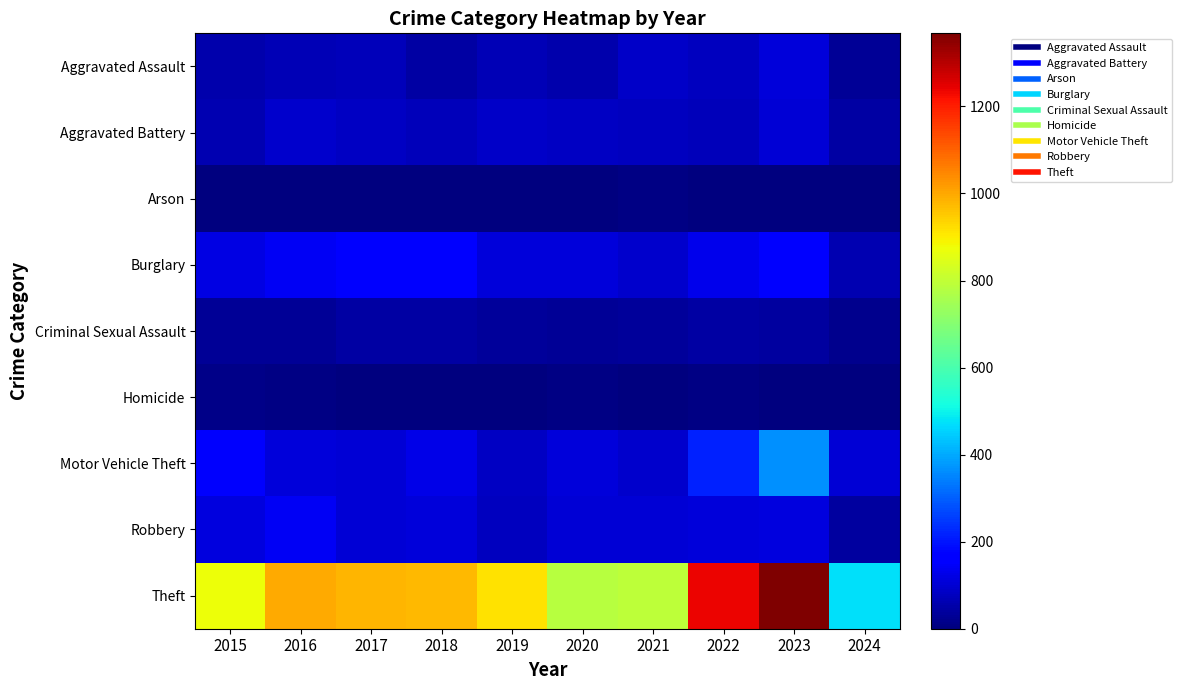

Which series has the largest range (max minus min)?

Theft